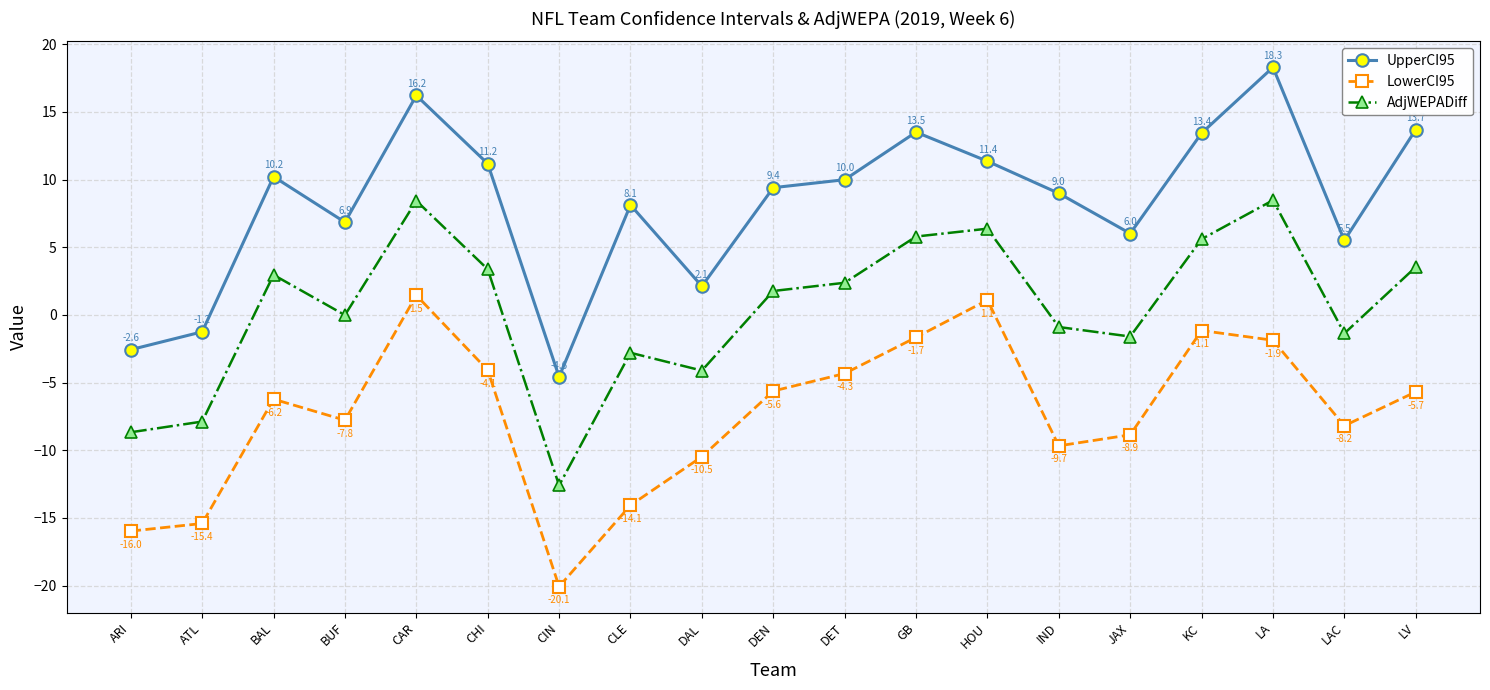

What is the label of the 10th point from the right?

DEN